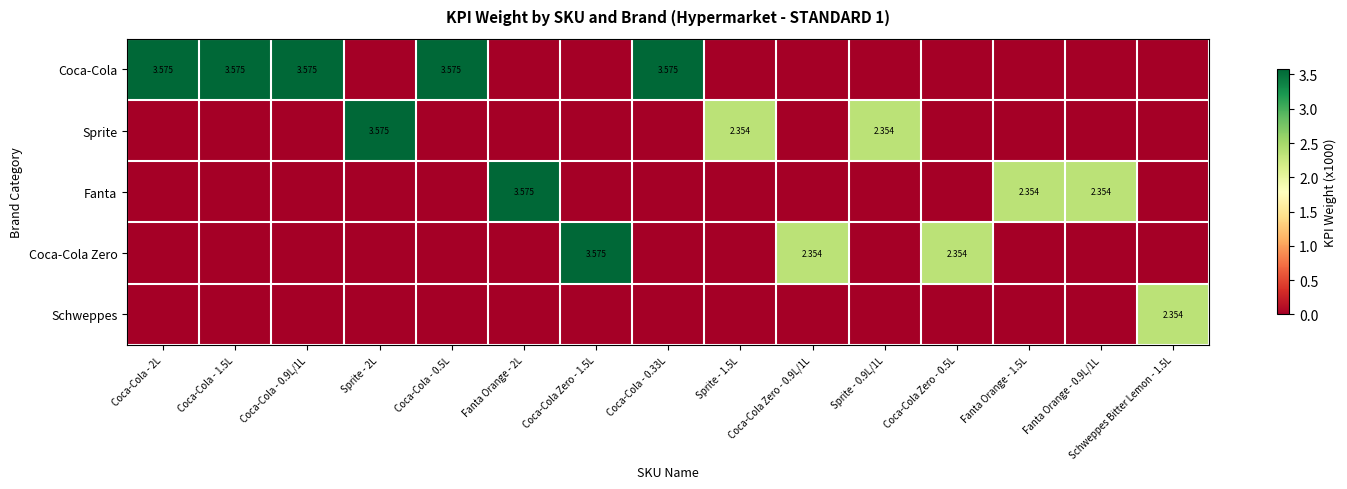

What is the difference between the second highest and second lowest values in the Coca-Cola series?

3.6